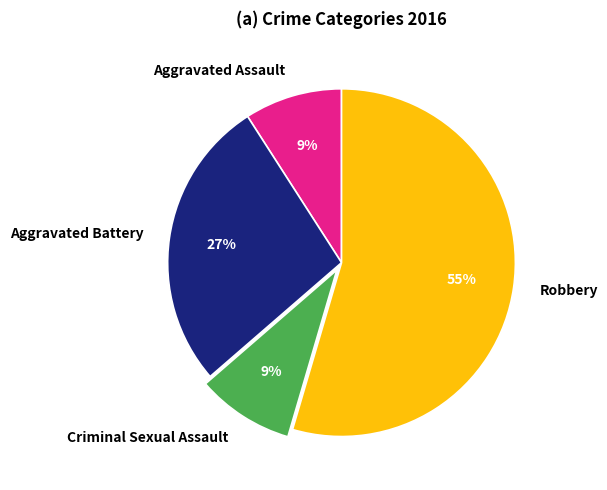

Does any single category account for the majority?

Yes